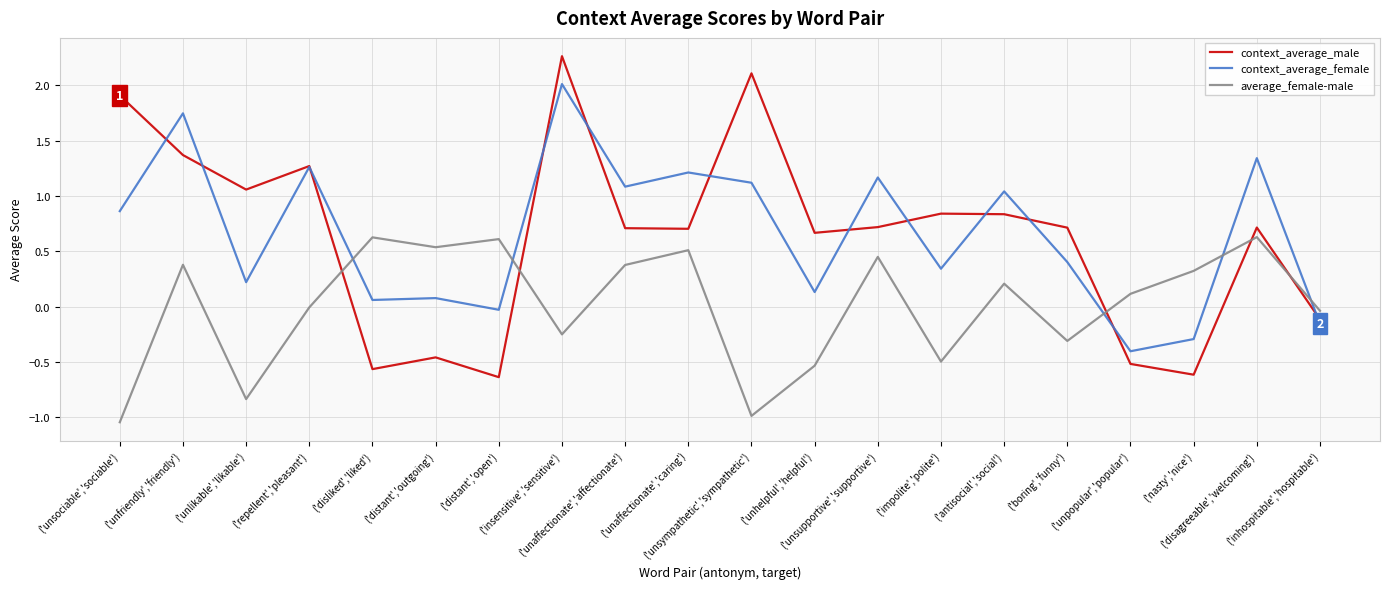

What is the sum of all context_average_female values?

13.2